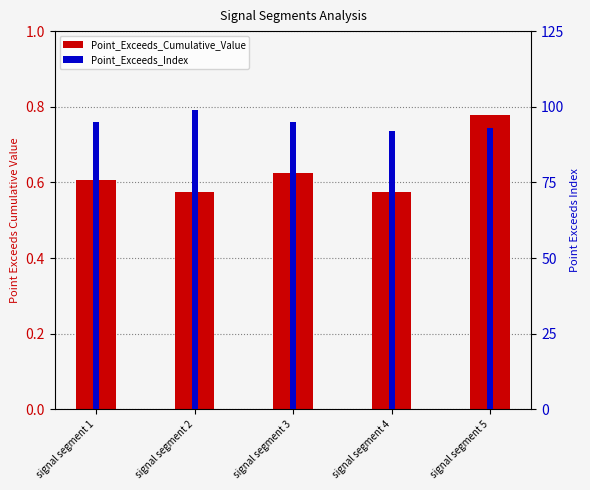

What are all the series names shown in the legend?

Point_Exceeds_Cumulative_Value, Point_Exceeds_Index